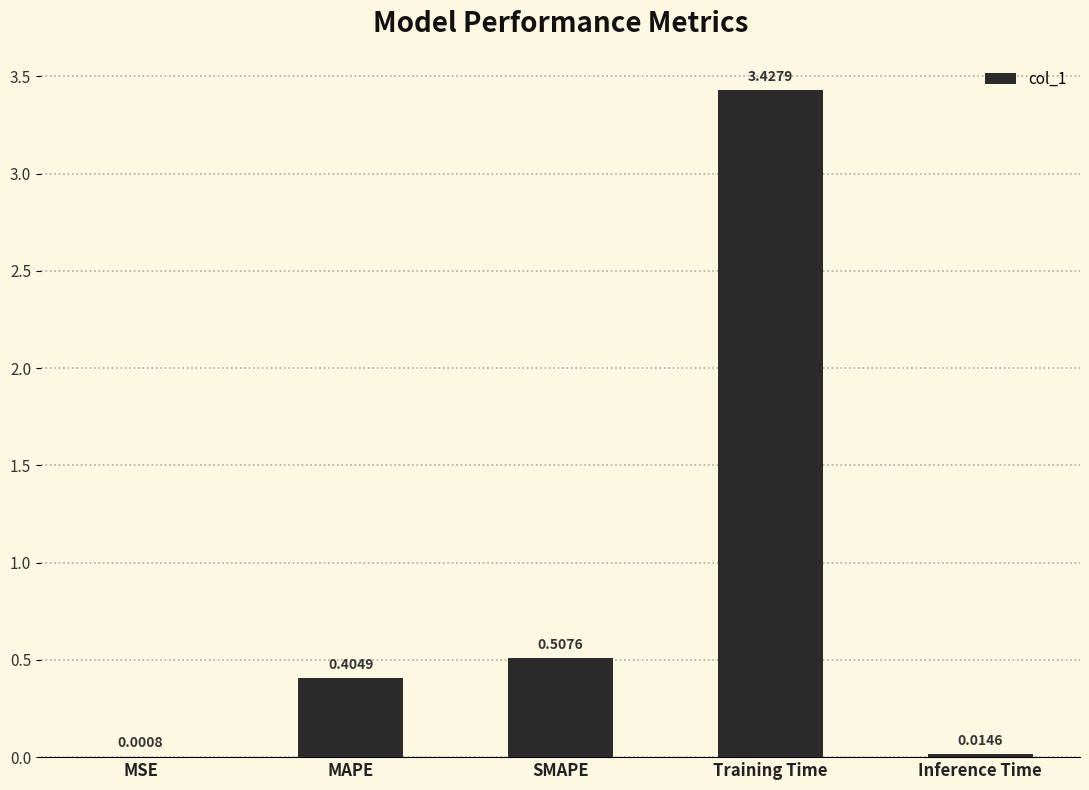

Which label corresponds to the largest value in the chart?

Training Time